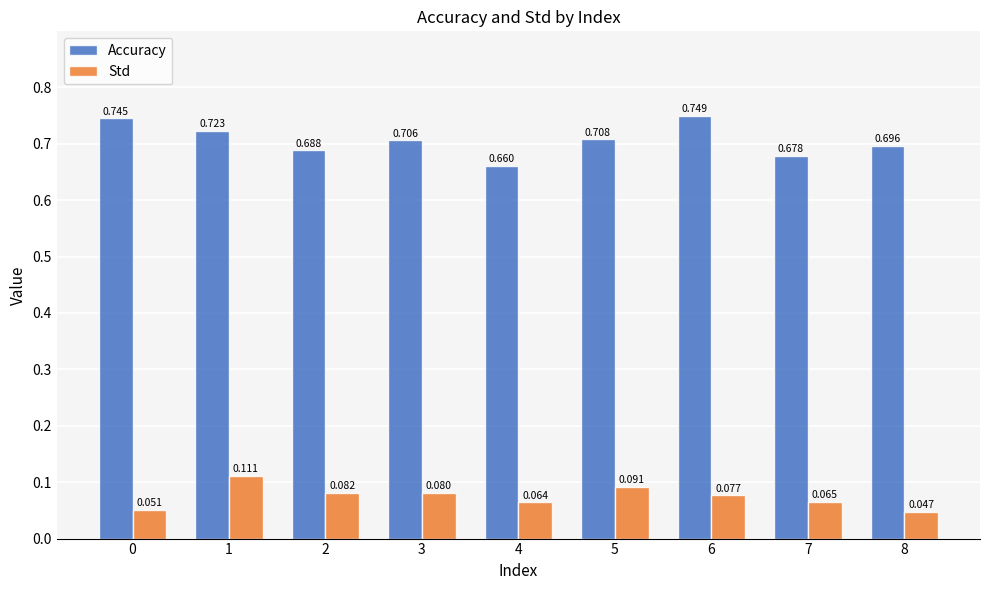

Does the chart contain stacked bars?

No